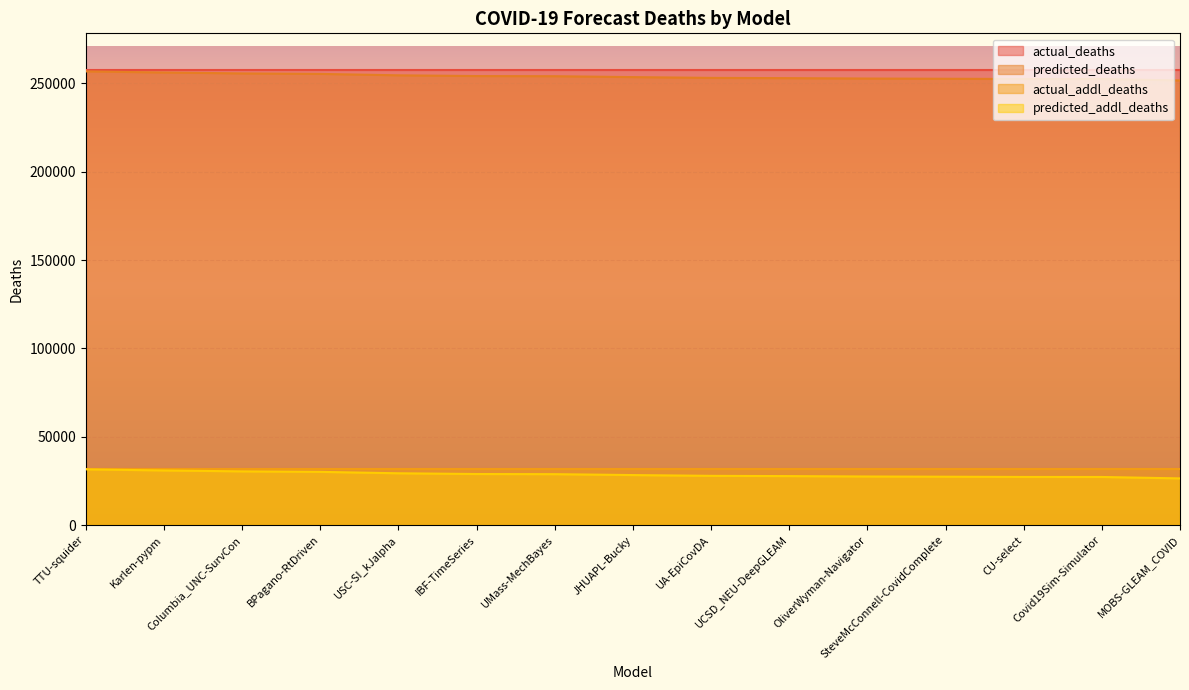

Rank the categories by predicted_deaths value from lowest to highest.

MOBS-GLEAM_COVID, Covid19Sim-Simulator, CU-select, SteveMcConnell-CovidComplete, OliverWyman-Navigator, UCSD_NEU-DeepGLEAM, UA-EpiCovDA, JHUAPL-Bucky, UMass-MechBayes, IBF-TimeSeries, USC-SI_kJalpha, BPagano-RtDriven, Columbia_UNC-SurvCon, Karlen-pypm, TTU-squider